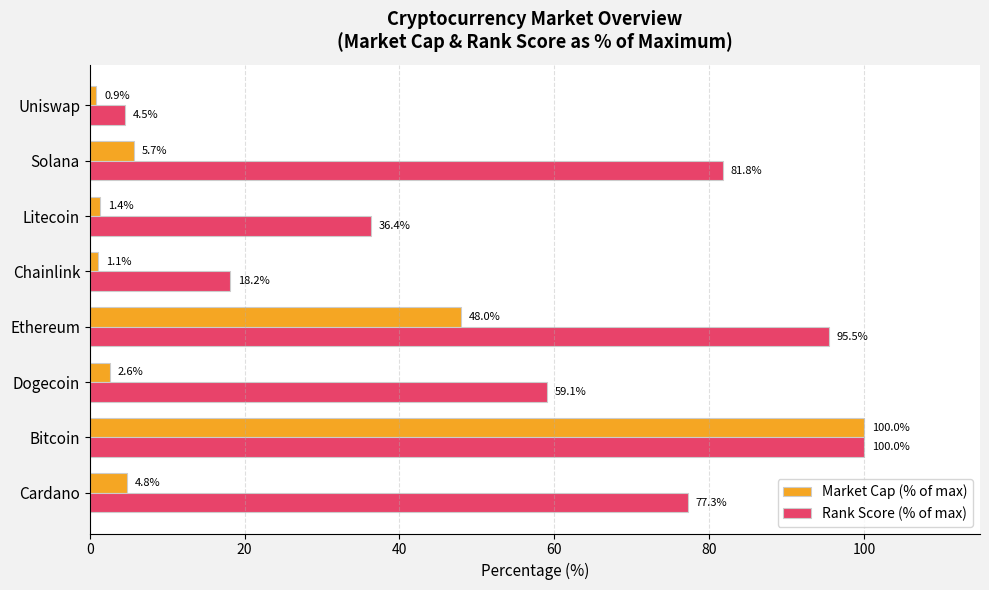

Which series changed the most between Bitcoin and Litecoin?

Market Cap (% of max)